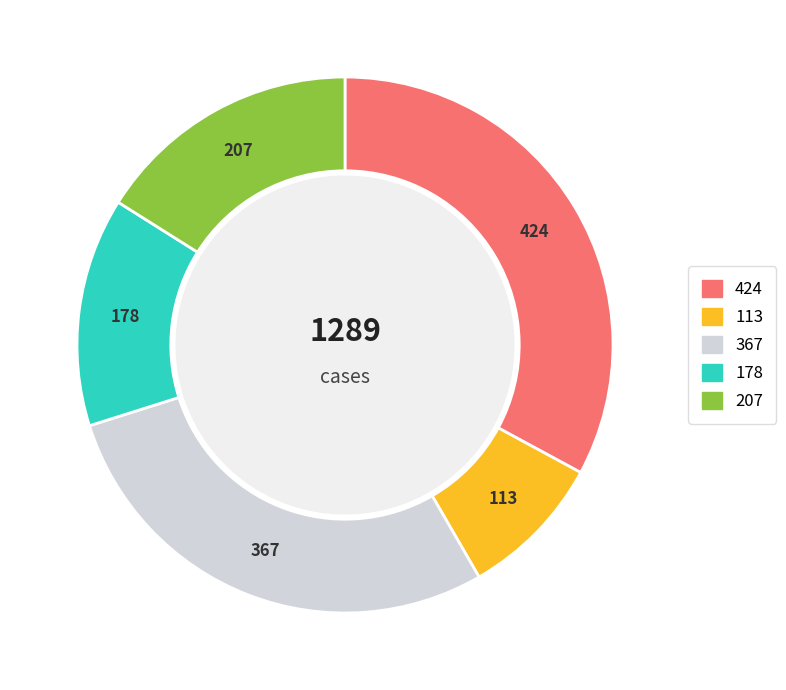

Is there any slice that represents more than half of the pie?

No